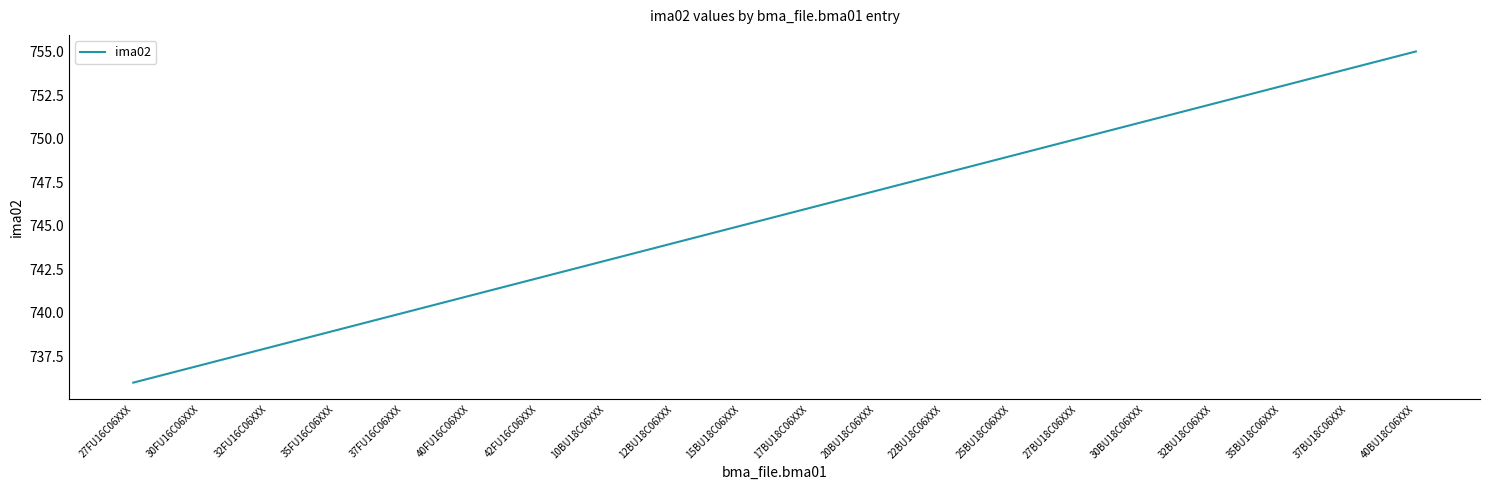

Reading left to right, transcribe all the data shown in this chart.

27FU16C06XXX=736	30FU16C06XXX=737	32FU16C06XXX=738	35FU16C06XXX=739	37FU16C06XXX=740	40FU16C06XXX=741	42FU16C06XXX=742	10BU18C06XXX=743	12BU18C06XXX=744	15BU18C06XXX=745	17BU18C06XXX=746	20BU18C06XXX=747	22BU18C06XXX=748	25BU18C06XXX=749	27BU18C06XXX=750	30BU18C06XXX=751	32BU18C06XXX=752	35BU18C06XXX=753	37BU18C06XXX=754	40BU18C06XXX=755